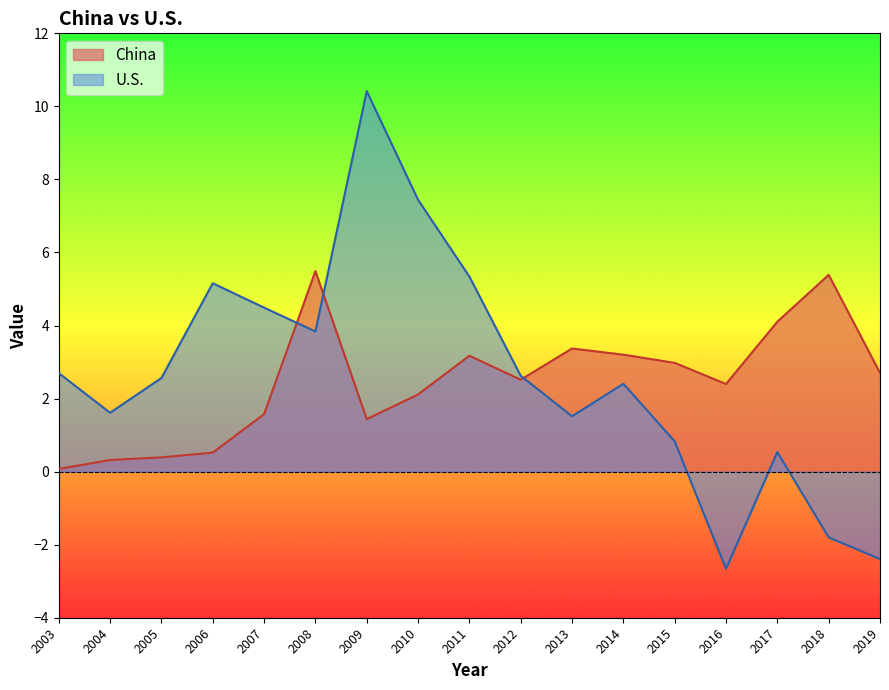

What is the sum of the U.S. values at 2003 and 2006?

7.9